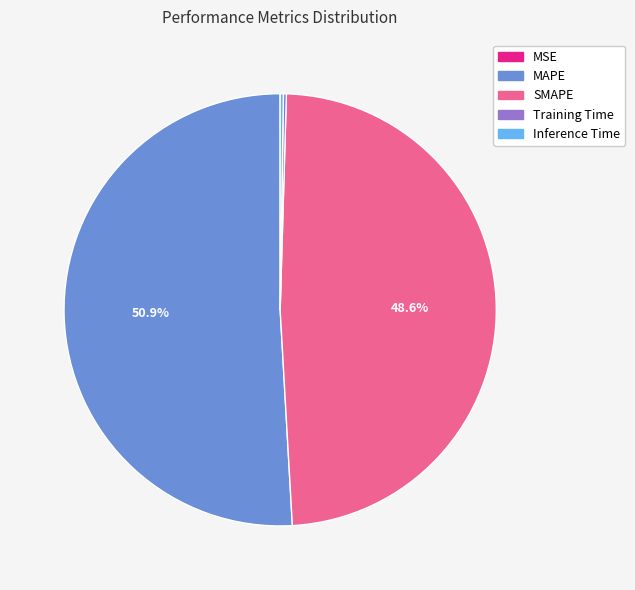

Does any single category account for the majority?

Yes